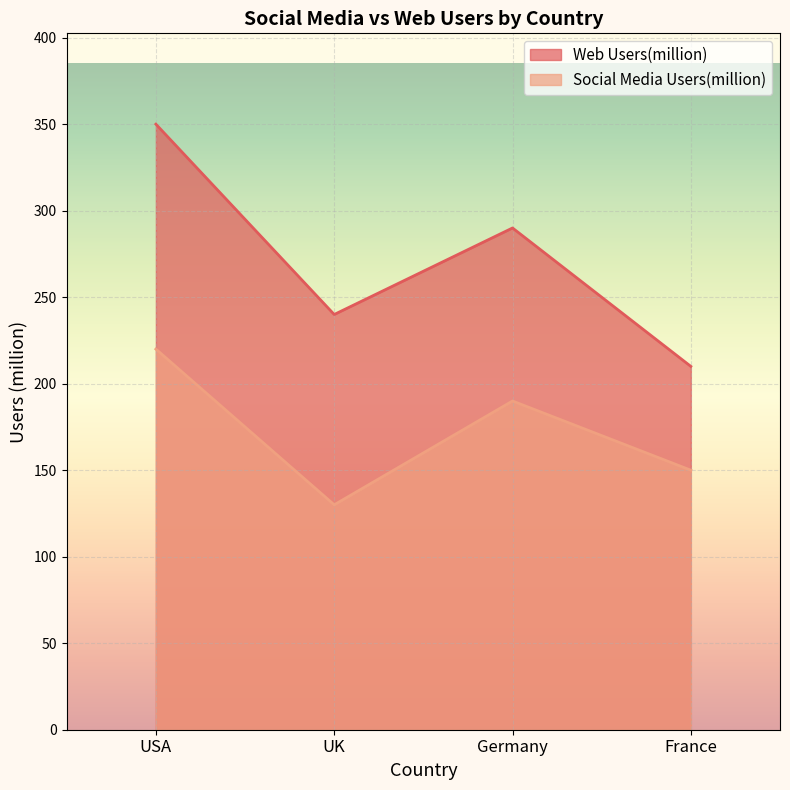

What is the difference between the Web Users(million) values at Germany and USA?

60